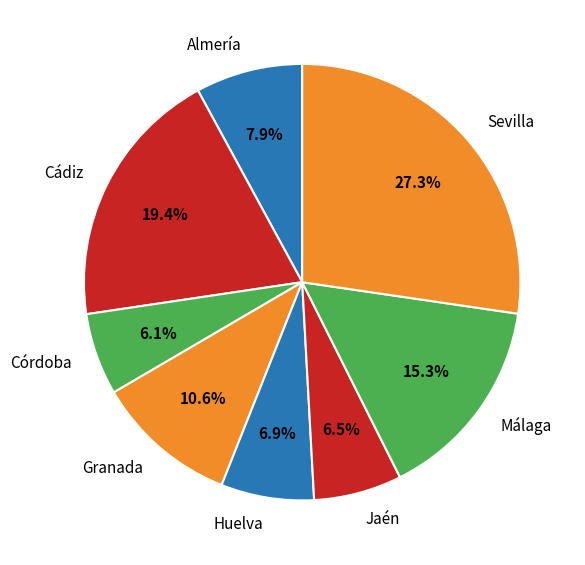

Which slice is the largest?

Sevilla